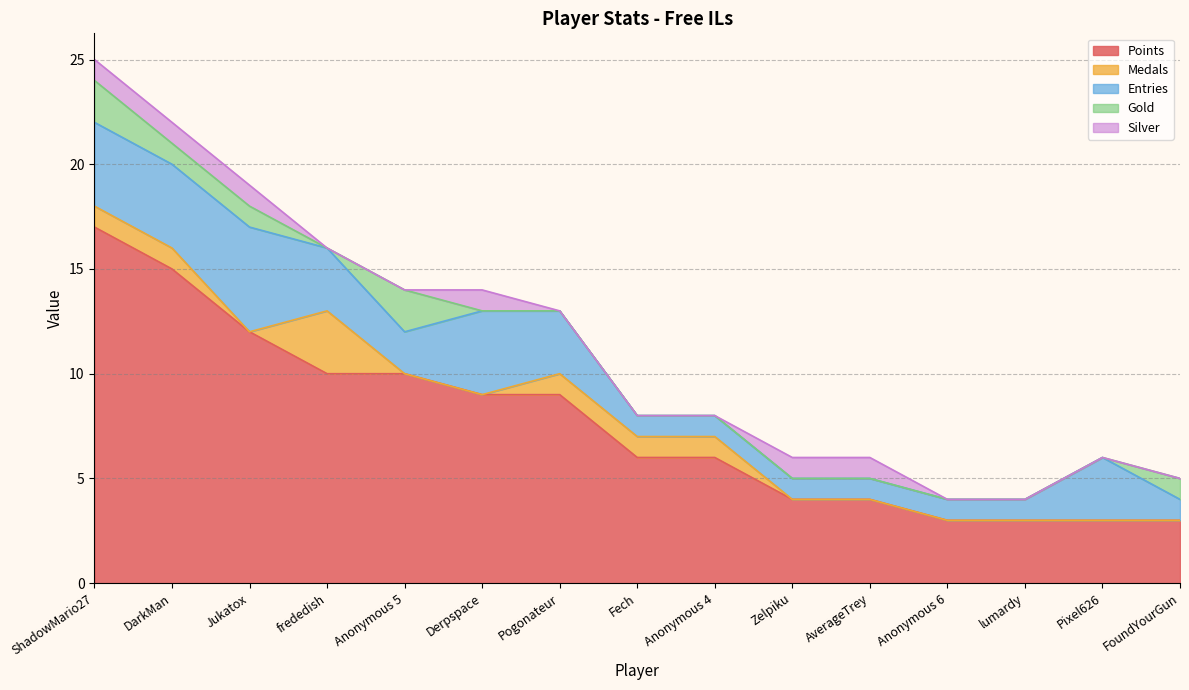

Rank the series at Derpspace from lowest to highest value.

Medals, Gold, Silver, Entries, Points